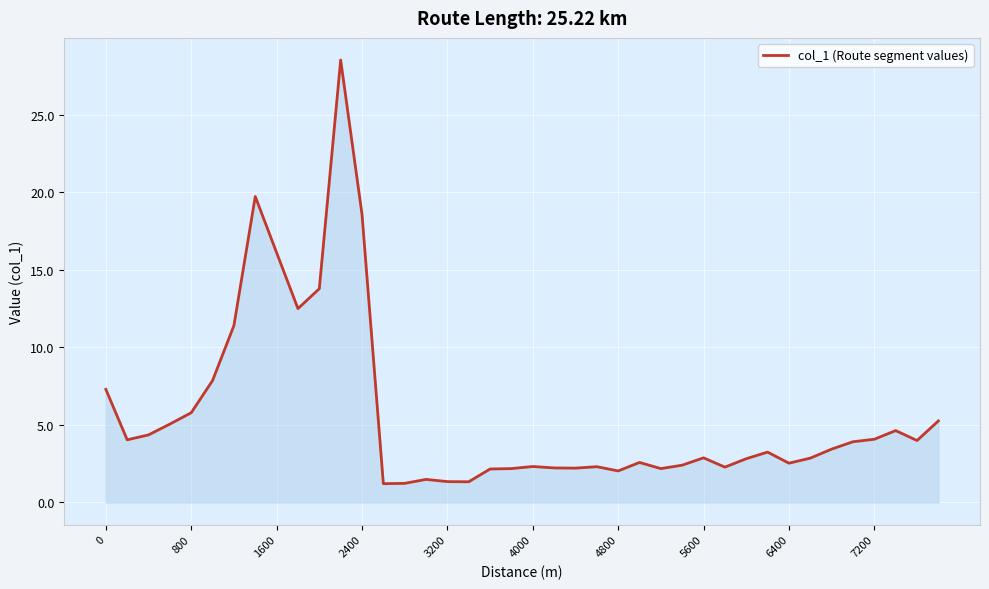

What is the minimum value shown in the chart?

1.2